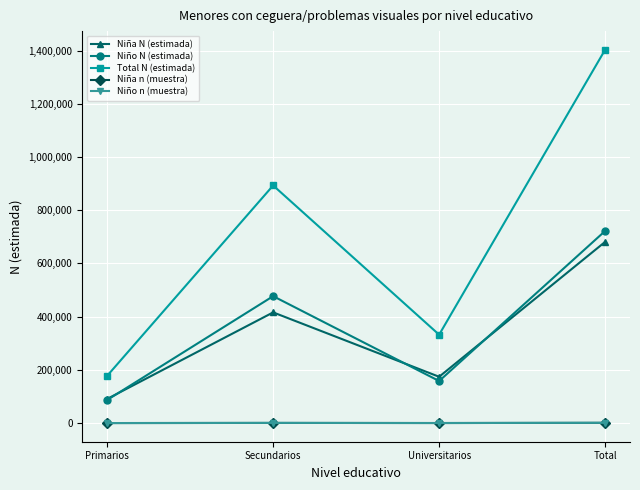

The value of Niño N (estimada) at Total is 1025154. True or false?

False